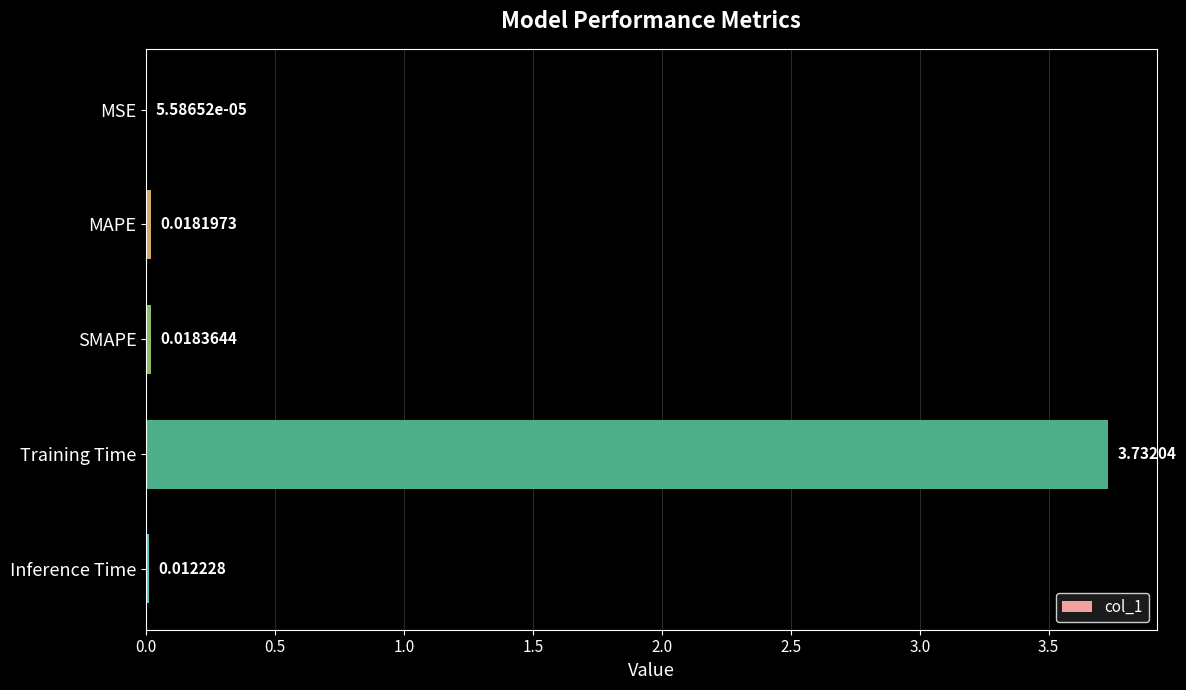

What is the sum of all values?

3.8